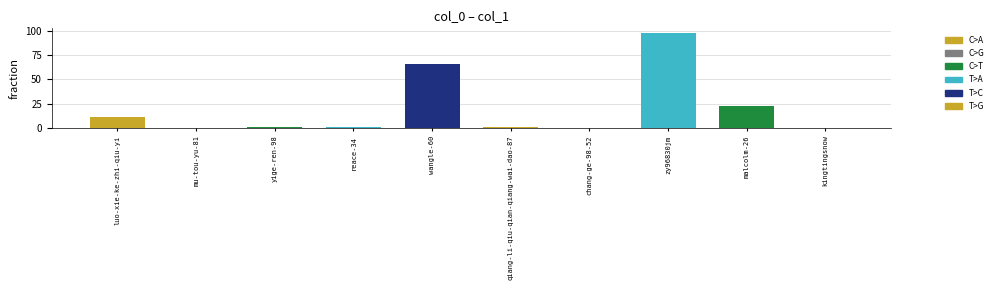

What is the average value?

20